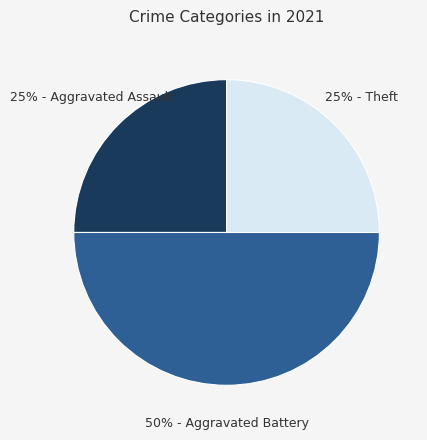

To the nearest percent, what is the average slice percentage?

33%